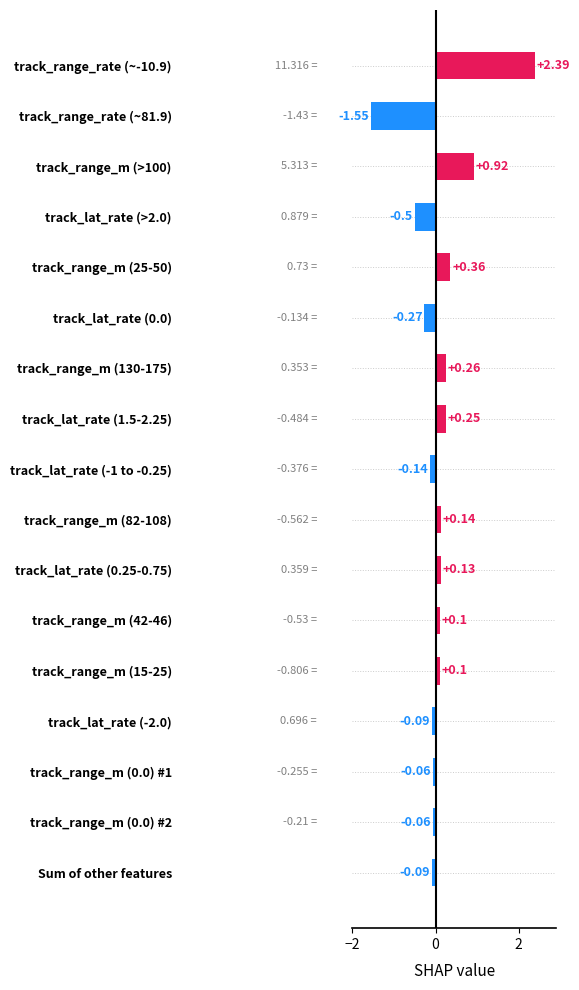

What is the sum of all values?

1.9